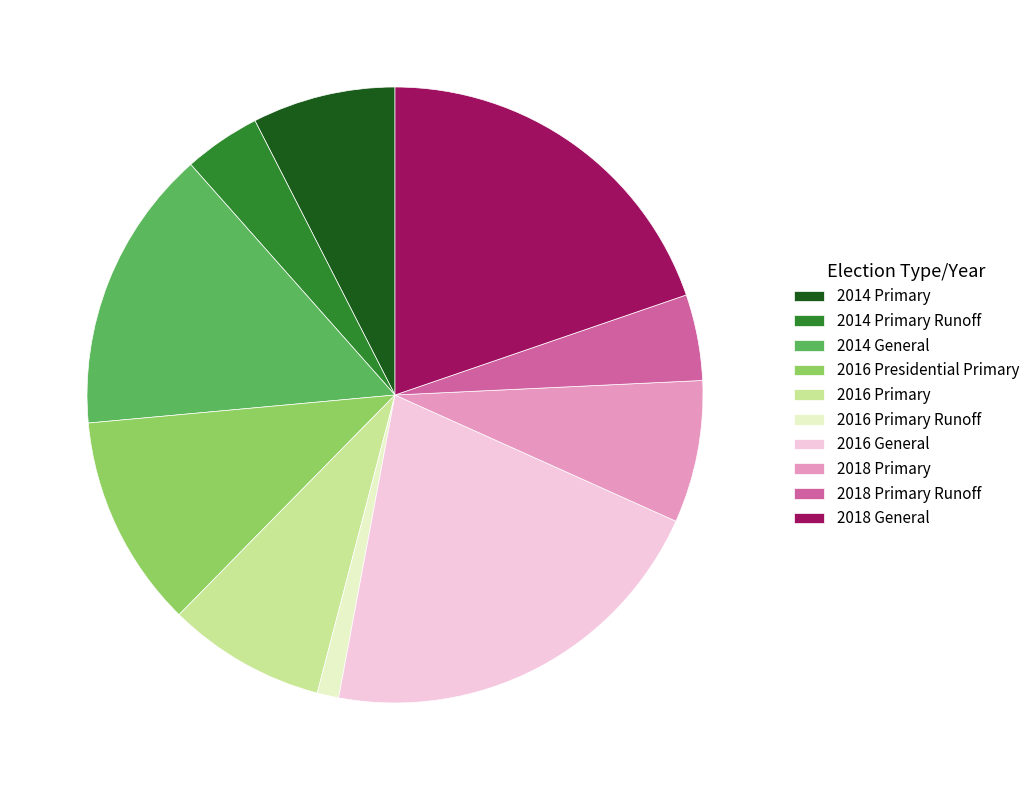

Count the number of slices in the pie.

10